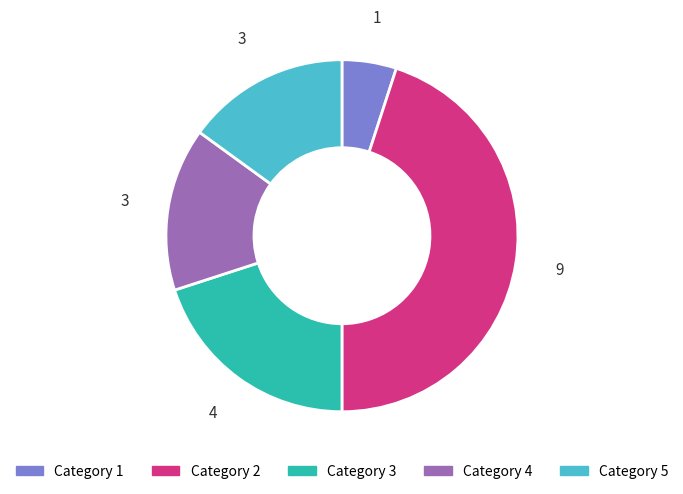

Approximately how many times larger is the value at Category 4 compared to Category 1?

3.0